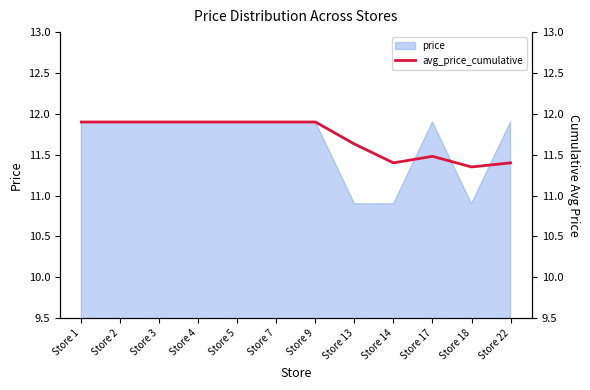

How many values are between 11 and 12?

12